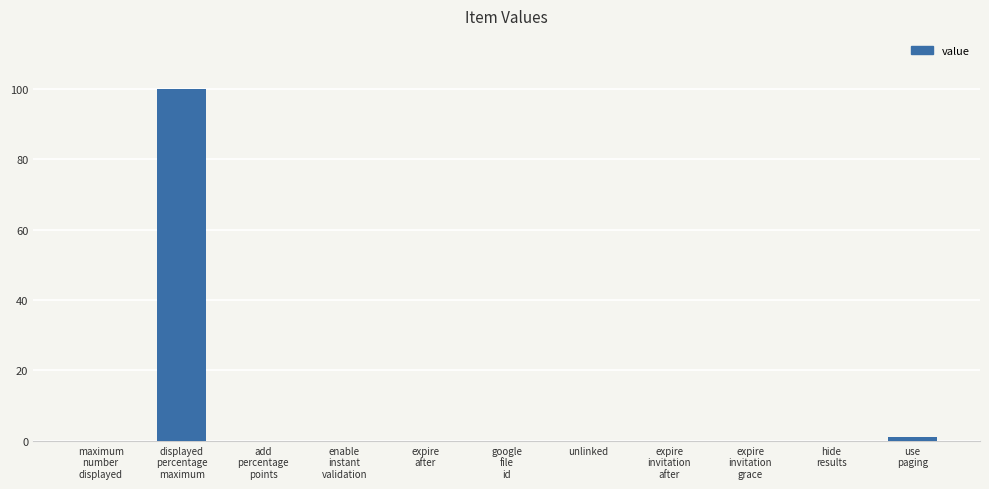

Reading left to right, list all the values displayed in this chart.

0	100	0	0	0	0	0	0	0	0	1